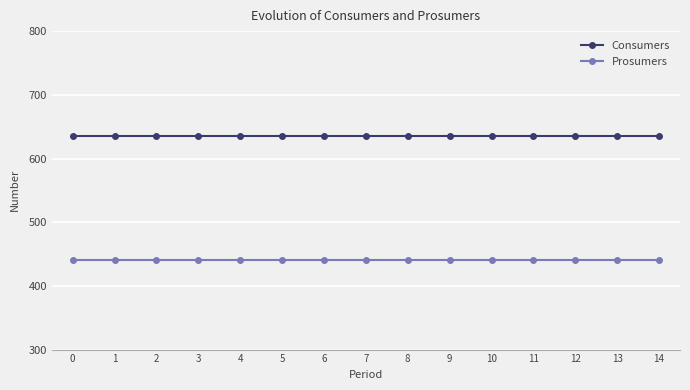

List the series in order of their peak value, highest first.

Consumers, Prosumers